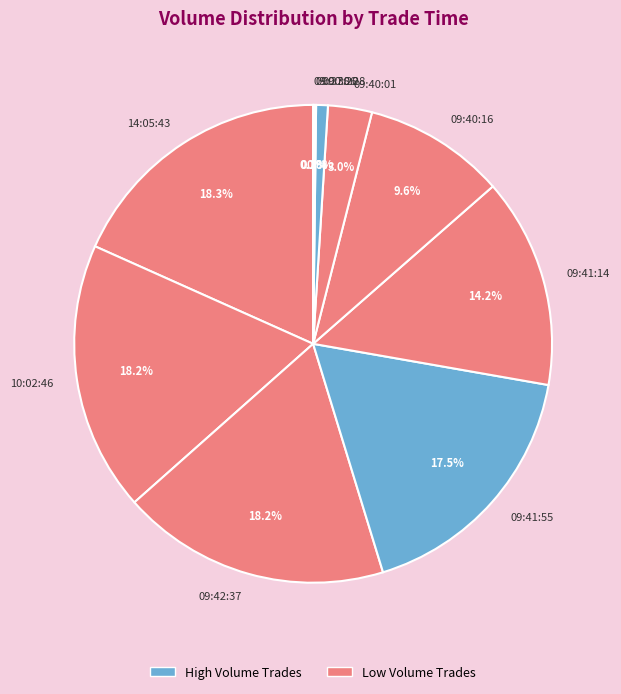

Between 14:05:43 and 09:40:01, which is larger?

14:05:43